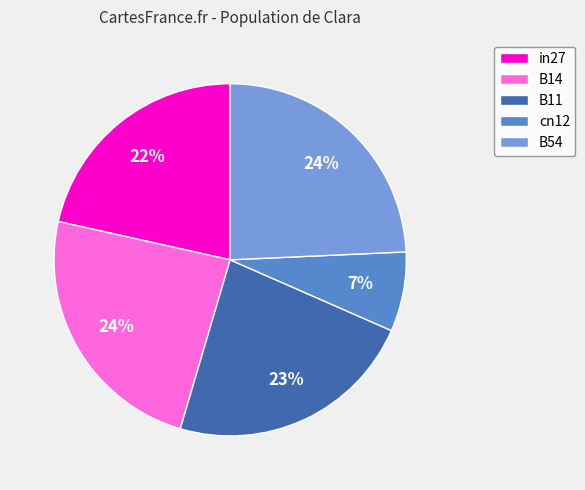

The in27 slice represents 22% of the pie. True or false?

True